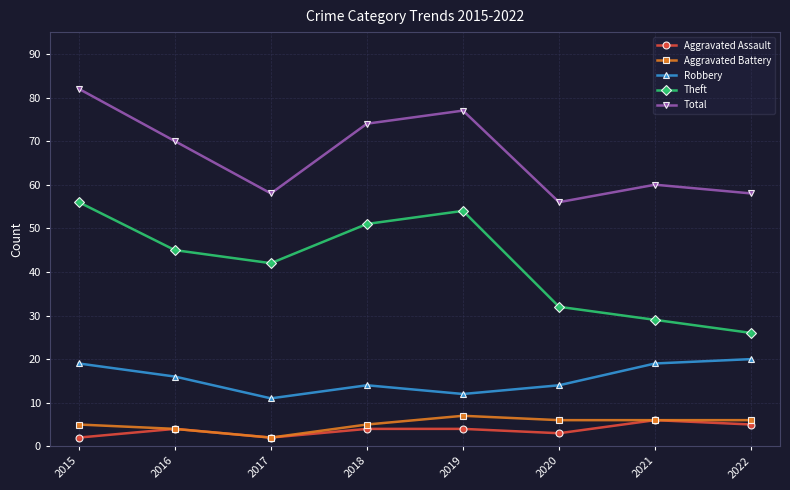

Is this an area chart (filled region under the line)?

No